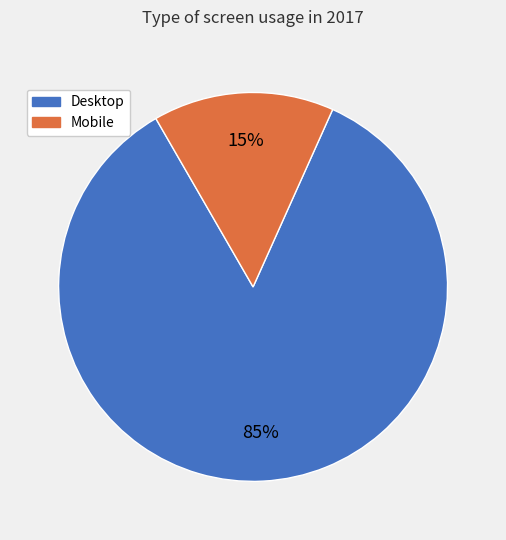

To the nearest percent, what percentage of the pie is Desktop?

85%